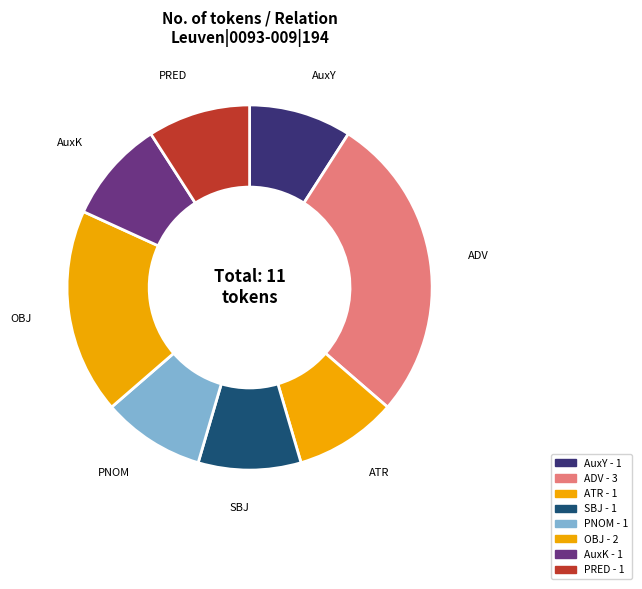

Count the number of slices in the pie.

8